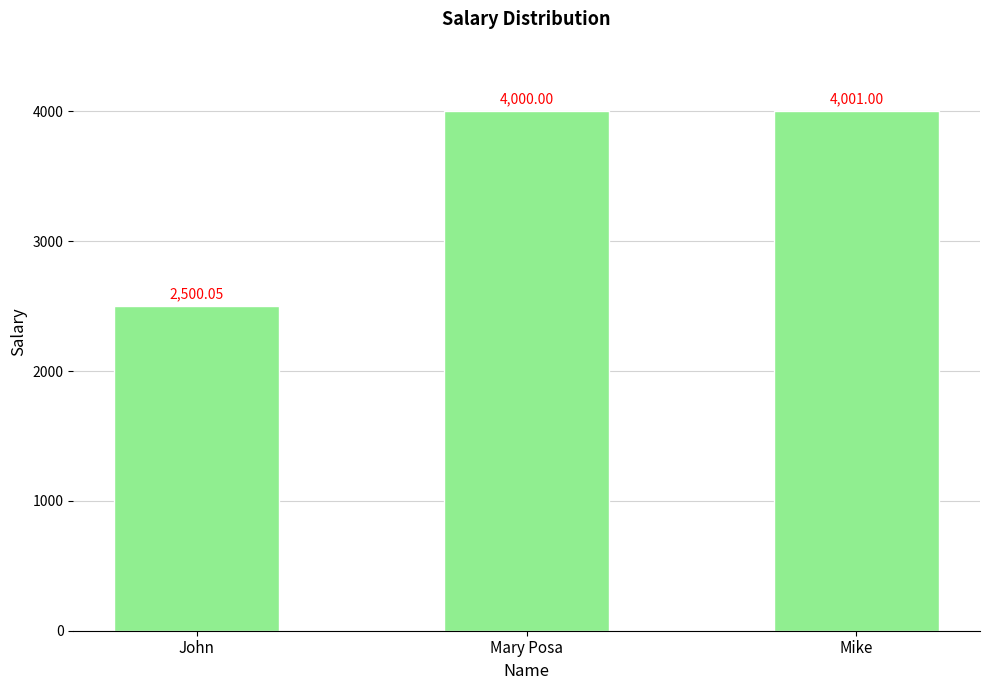

What is the value of the 1st bar from the left?

2500.1